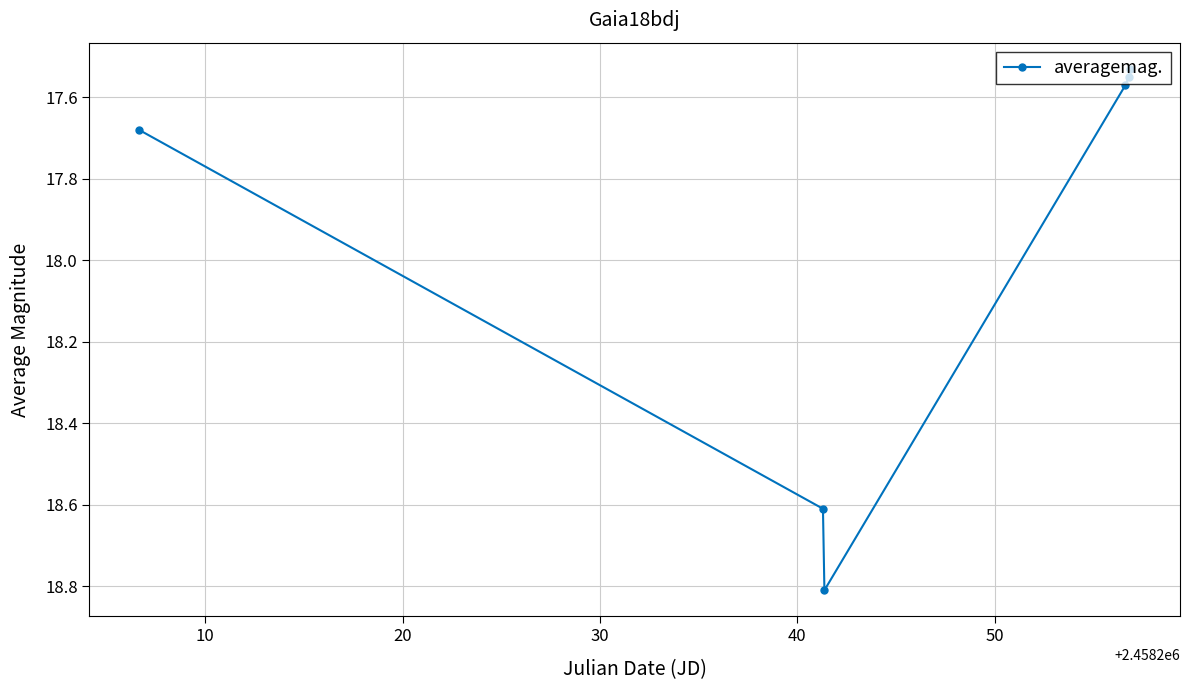

True or false: the data has more than 2 interior local peaks.

False